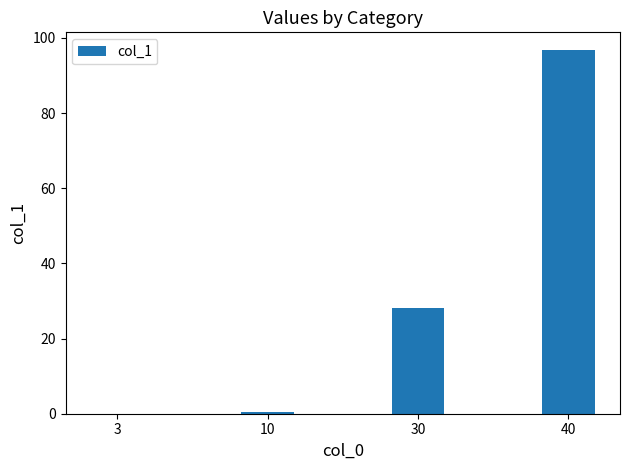

The value at 40 is 143.1. True or false?

False